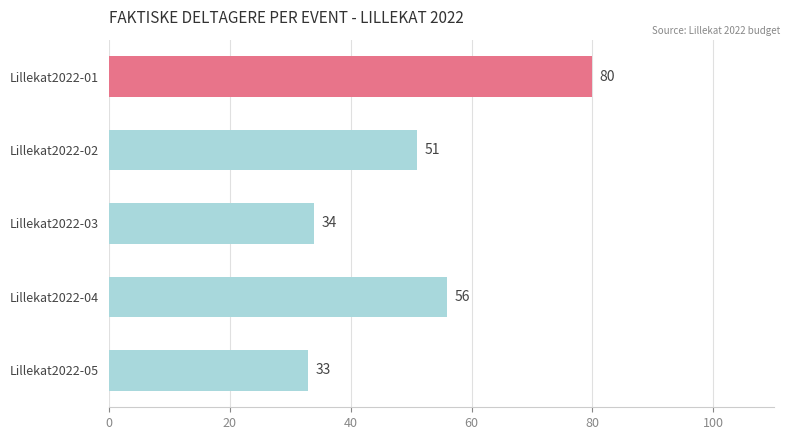

Reading top to bottom, transcribe all the data shown in this chart.

80	51	34	56	33